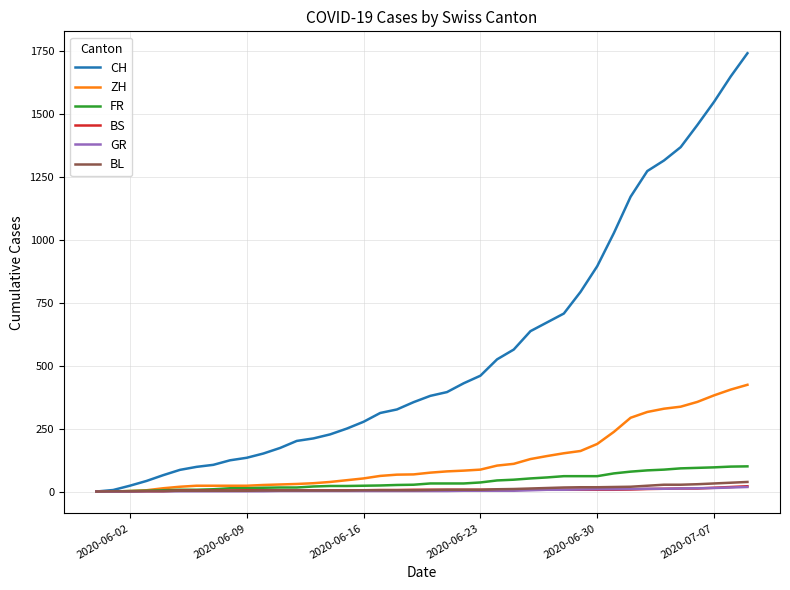

What are all the series names shown in the legend?

CH, ZH, FR, BS, GR, BL